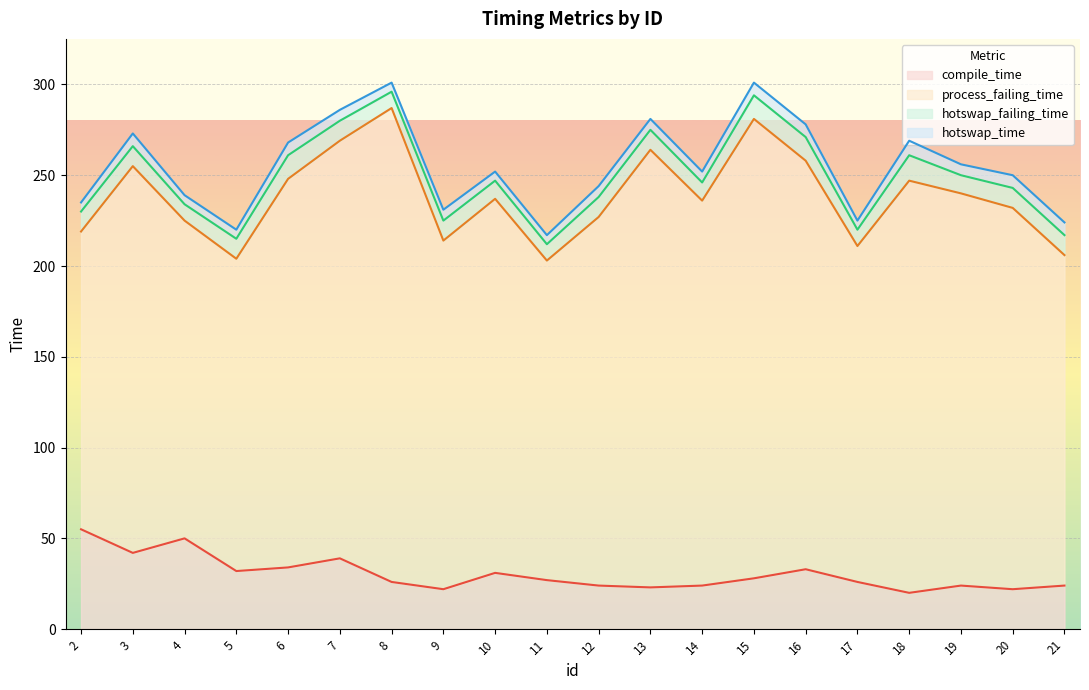

What is the value of the compile_time point at the 11th from the left?

24